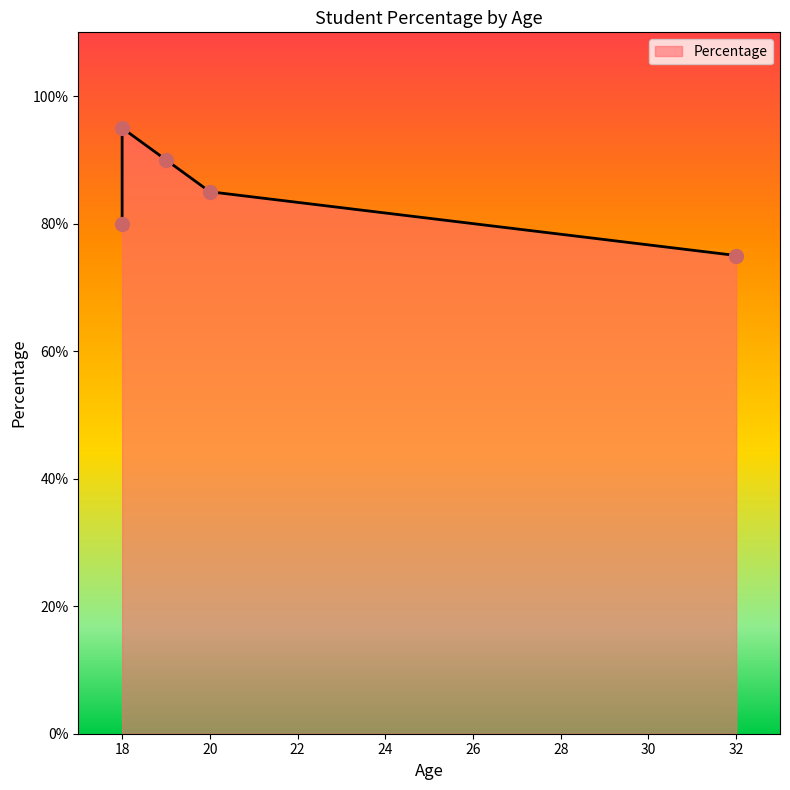

What is the ratio of the value at 18 to the value at 32?

1.3